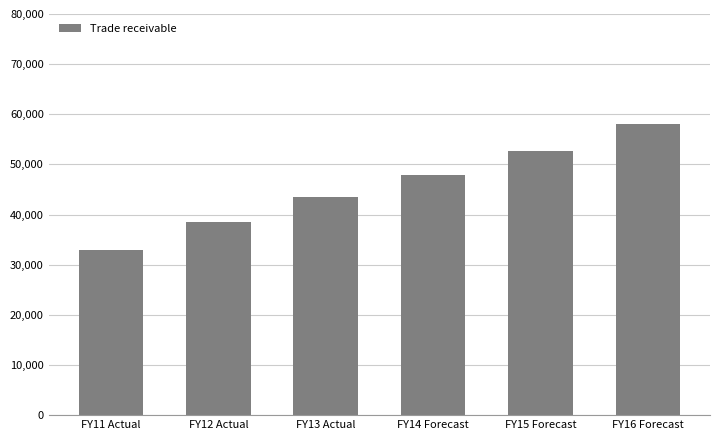

List the labels in order of value, largest first.

FY16 Forecast, FY15 Forecast, FY14 Forecast, FY13 Actual, FY12 Actual, FY11 Actual